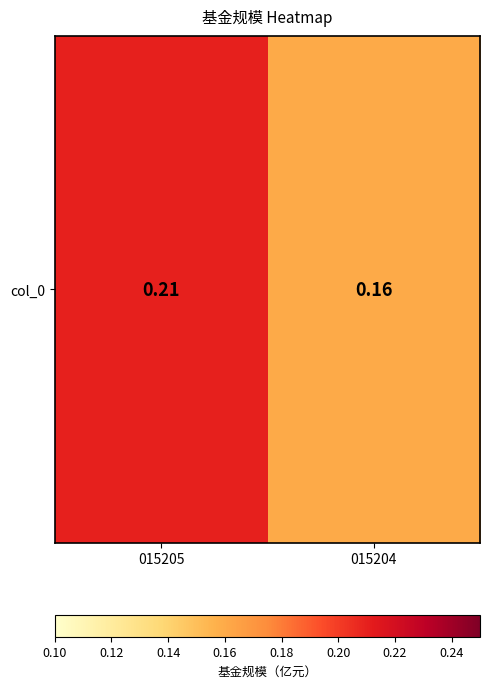

What is the approximate value at 015204?

0.2